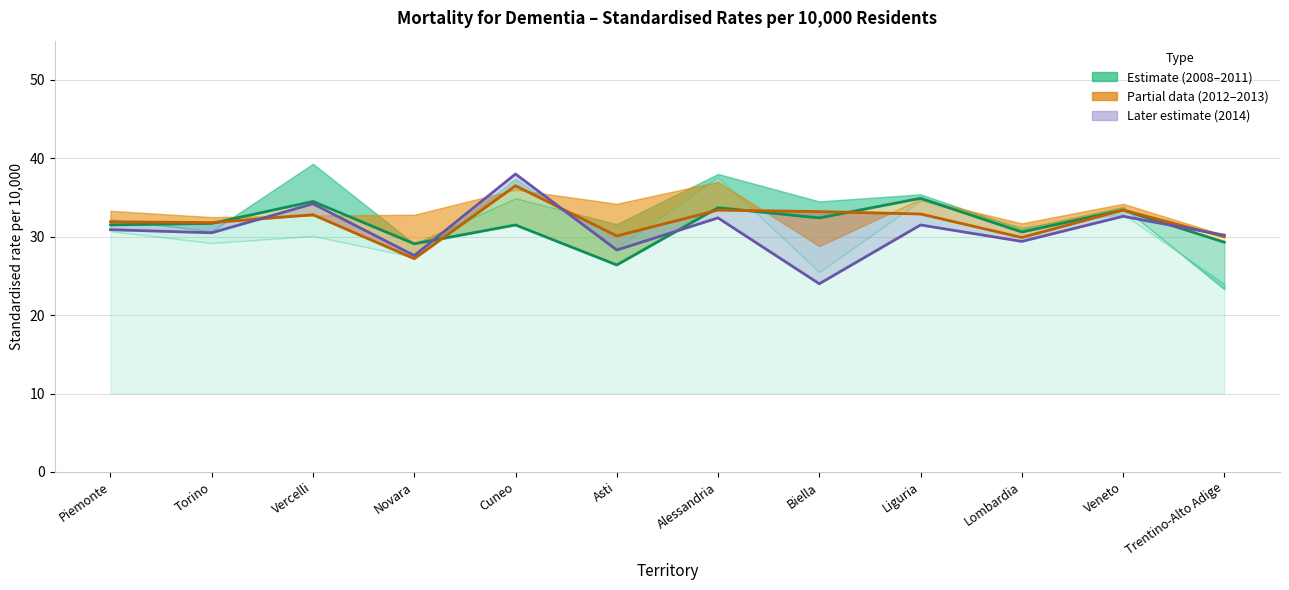

List the labels in order of value, largest first.

Liguria, Vercelli, Alessandria, Veneto, Biella, Torino, Piemonte, Cuneo, Lombardia, Trentino-Alto Adige, Novara, Asti